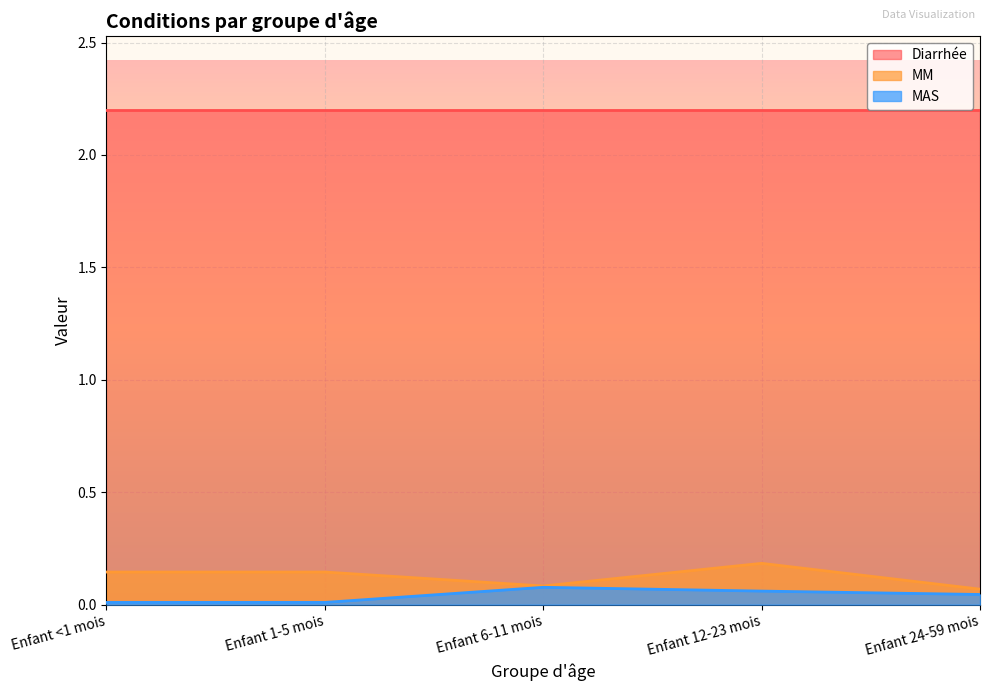

Count the MM values in the range 0 to 1.

5